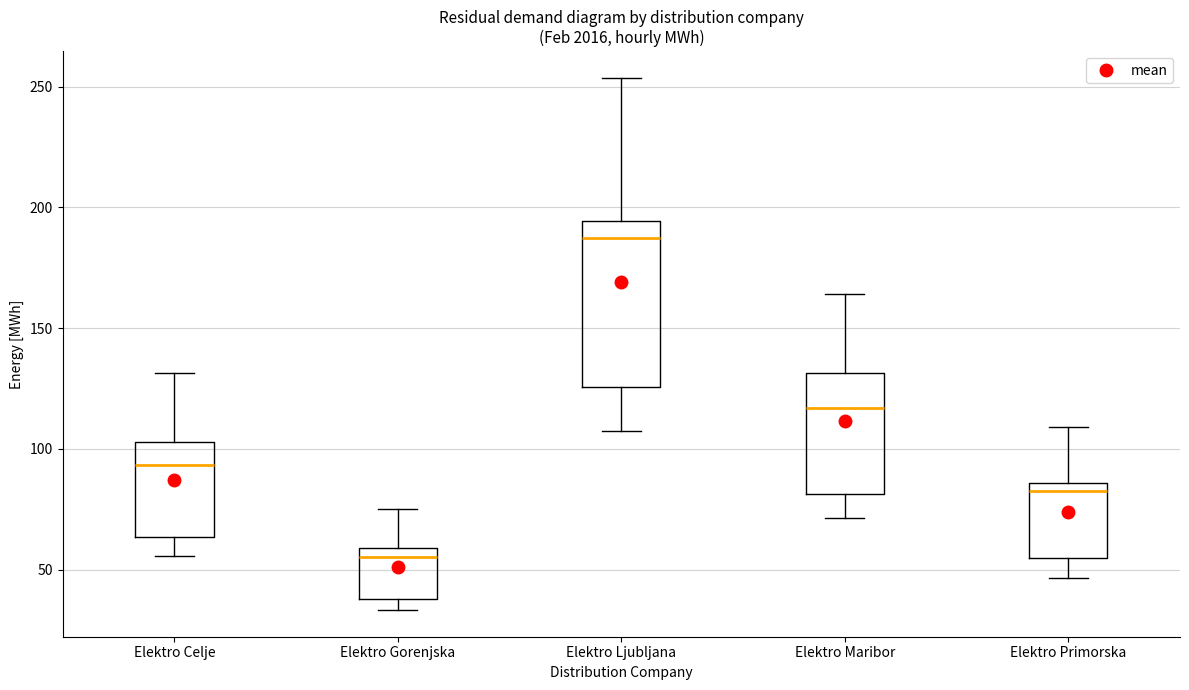

Which box is the tallest, from its lower edge to its upper edge?

Elektro Ljubljana